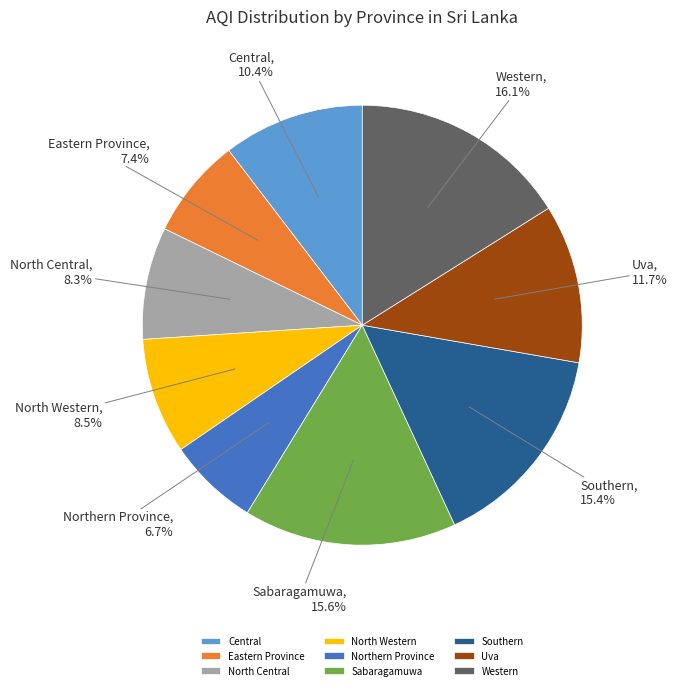

Count the number of slices in the pie.

9